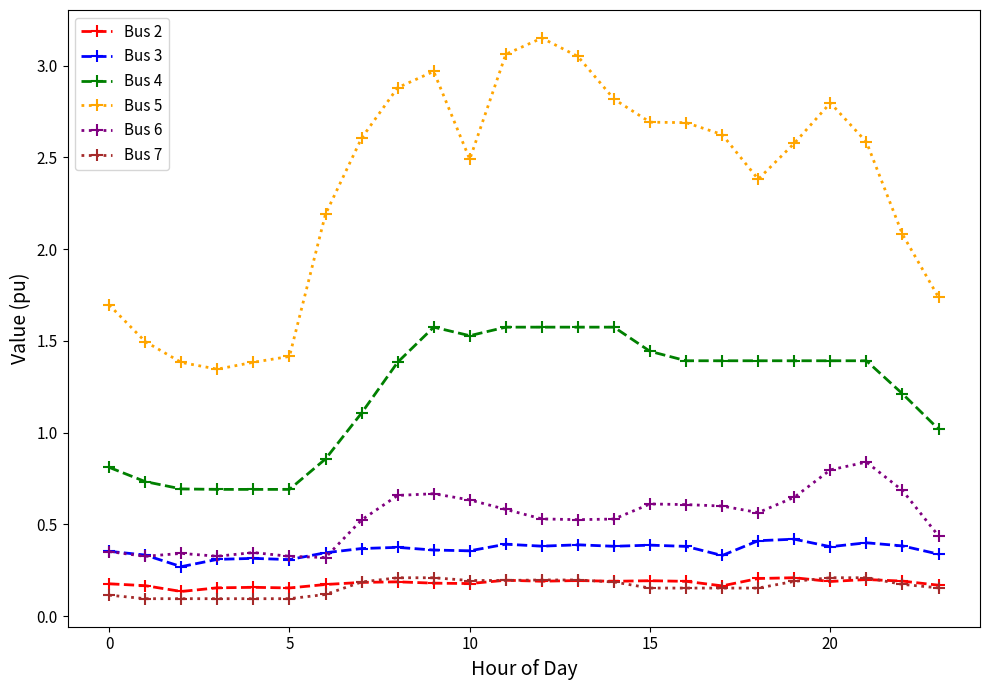

True or false: Bus 3 has more than 1 points higher than both neighbors.

True